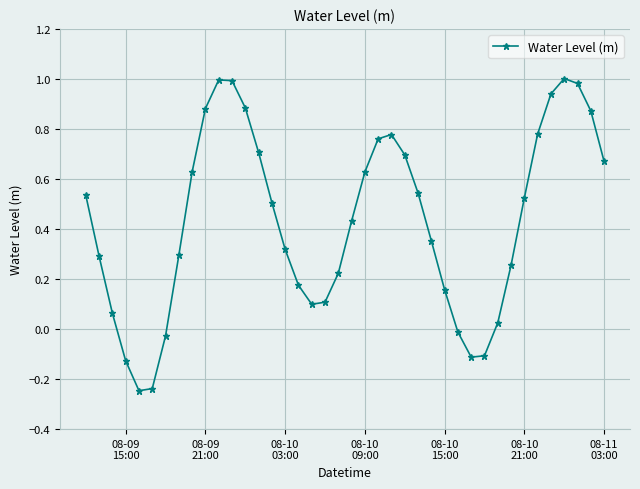

How many points are higher than both their immediate neighbors (excluding endpoints)?

3